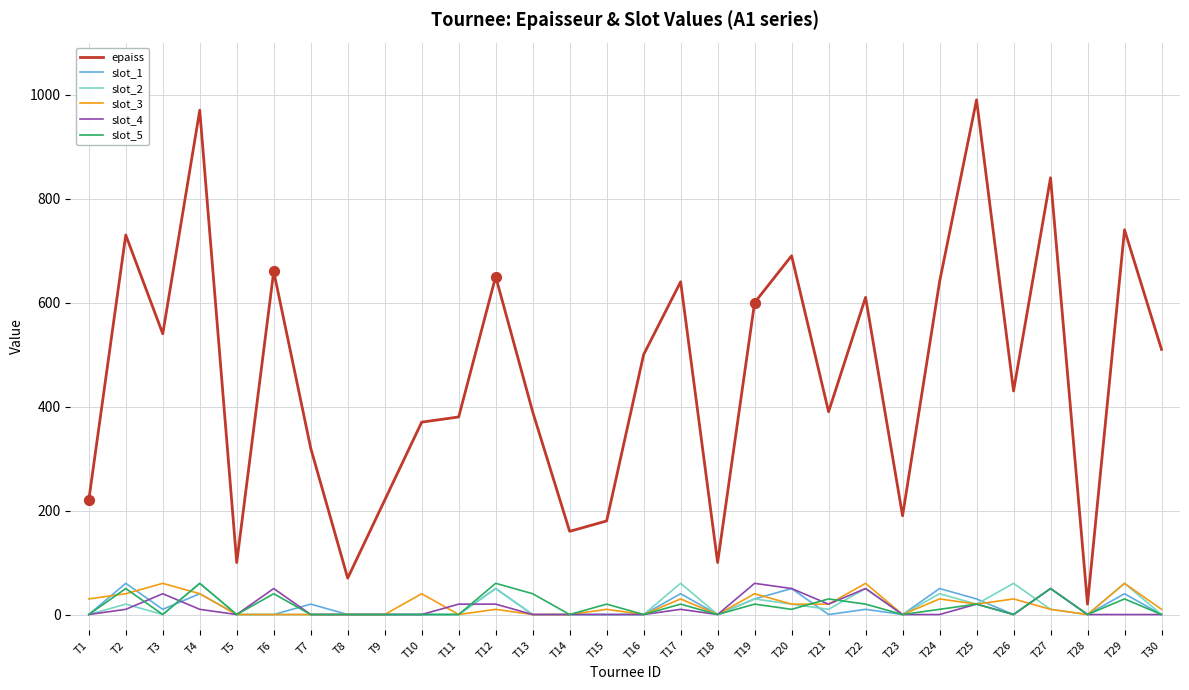

What are all the series names shown in the legend?

epaiss, slot_1, slot_2, slot_3, slot_4, slot_5